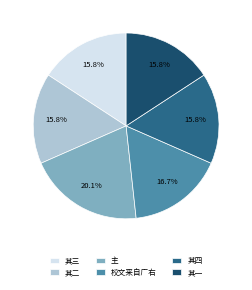

Approximately how many times larger is the value at 主 compared to 其一?

1.3